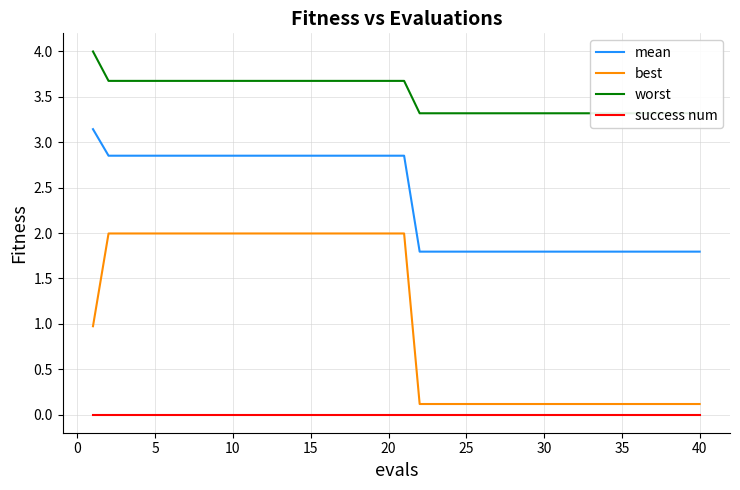

True or false: worst and mean cross at least once.

False